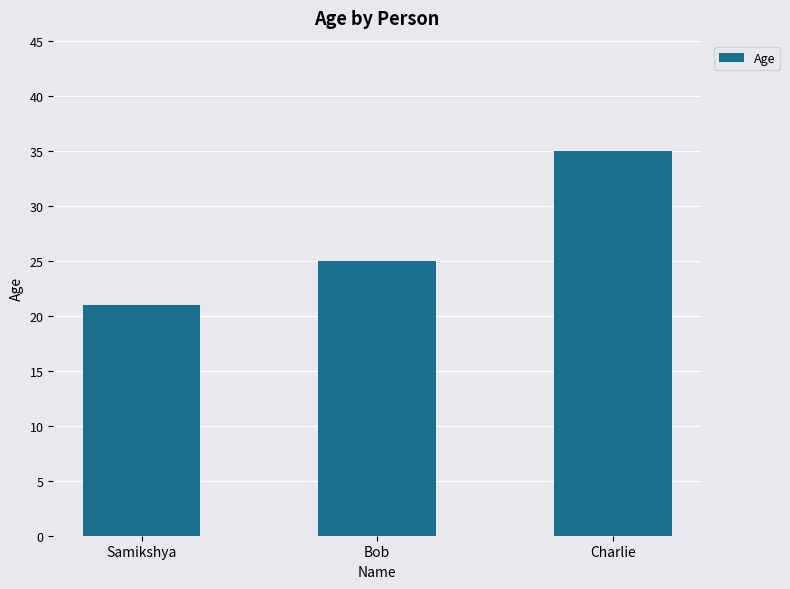

Does the chart contain stacked bars?

No